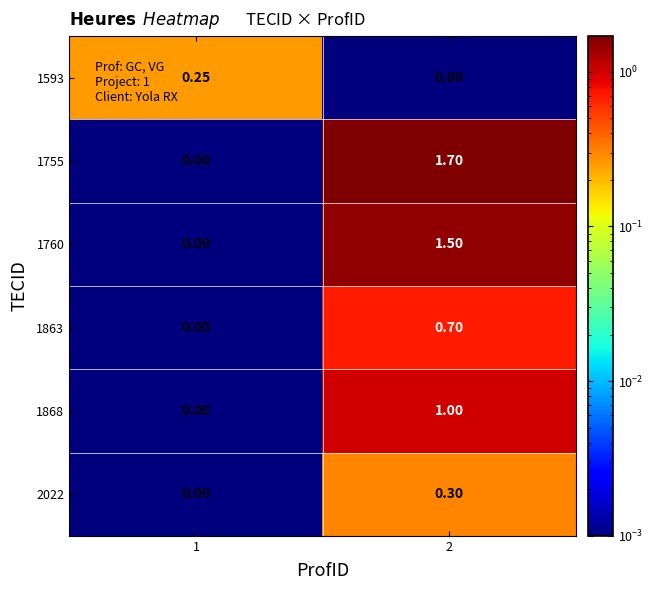

Rank the series by their maximum value, from highest to lowest.

1755, 1760, 1868, 1863, 2022, 1593